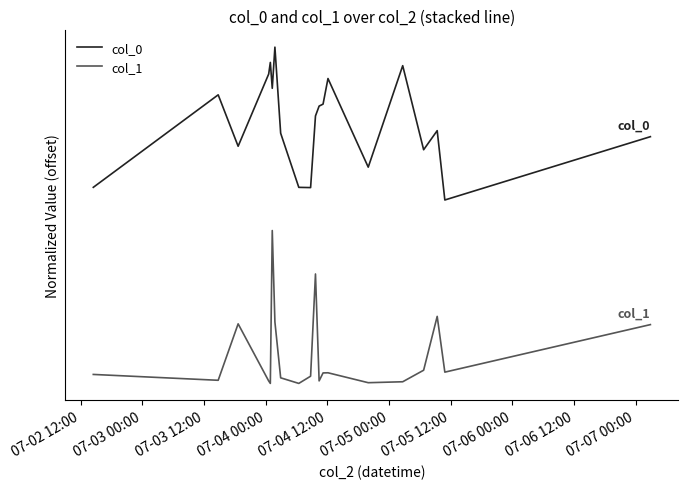

Does the chart display data point markers on the line(s)?

No